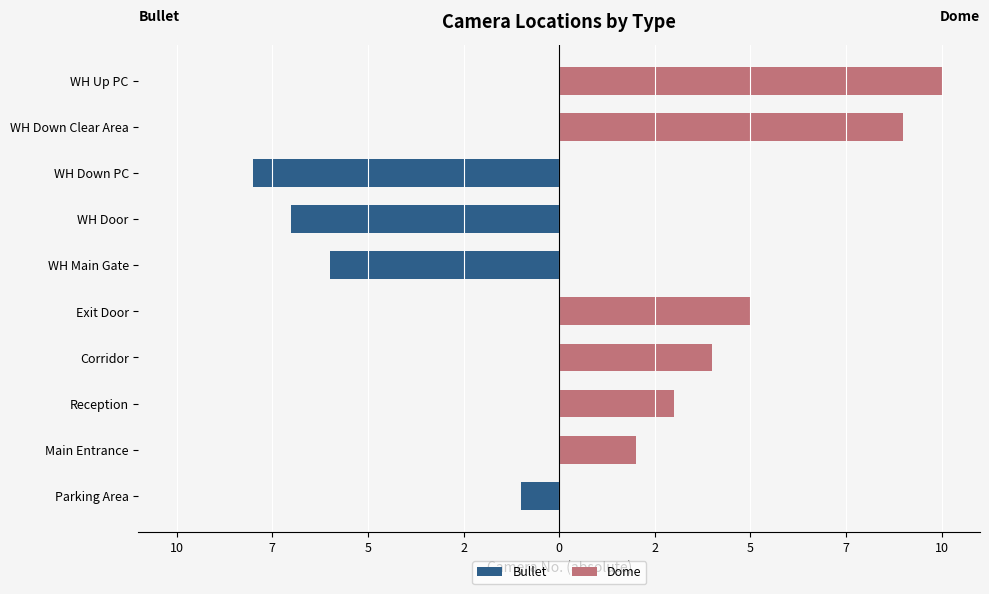

What is the greatest value displayed?

10